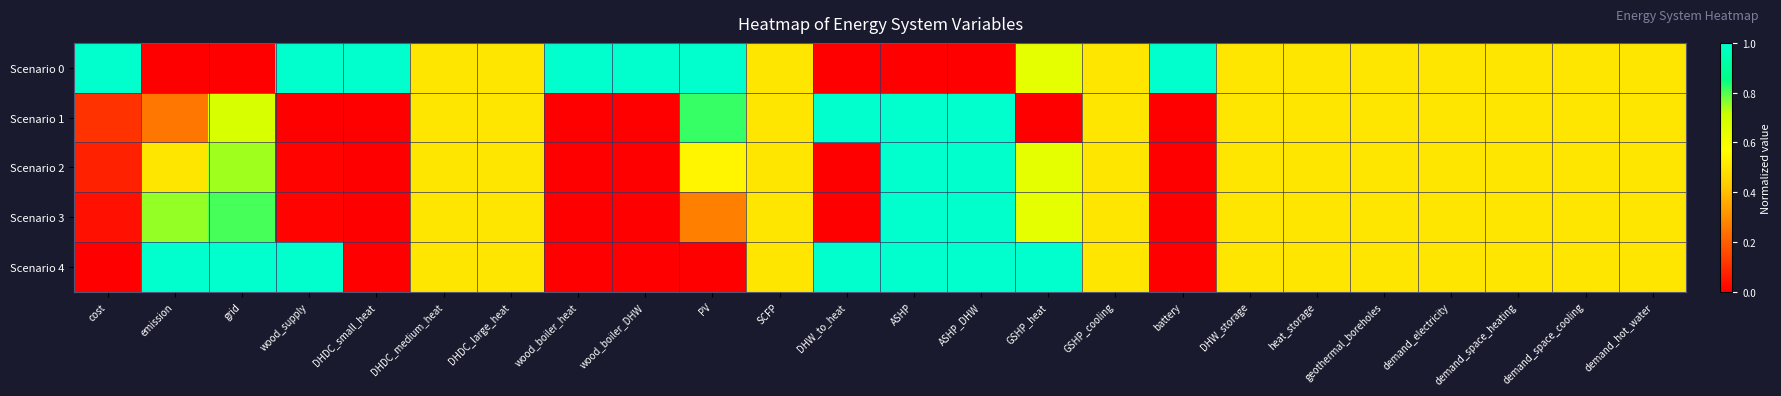

At how many categories does at least one series exceed 0?

24